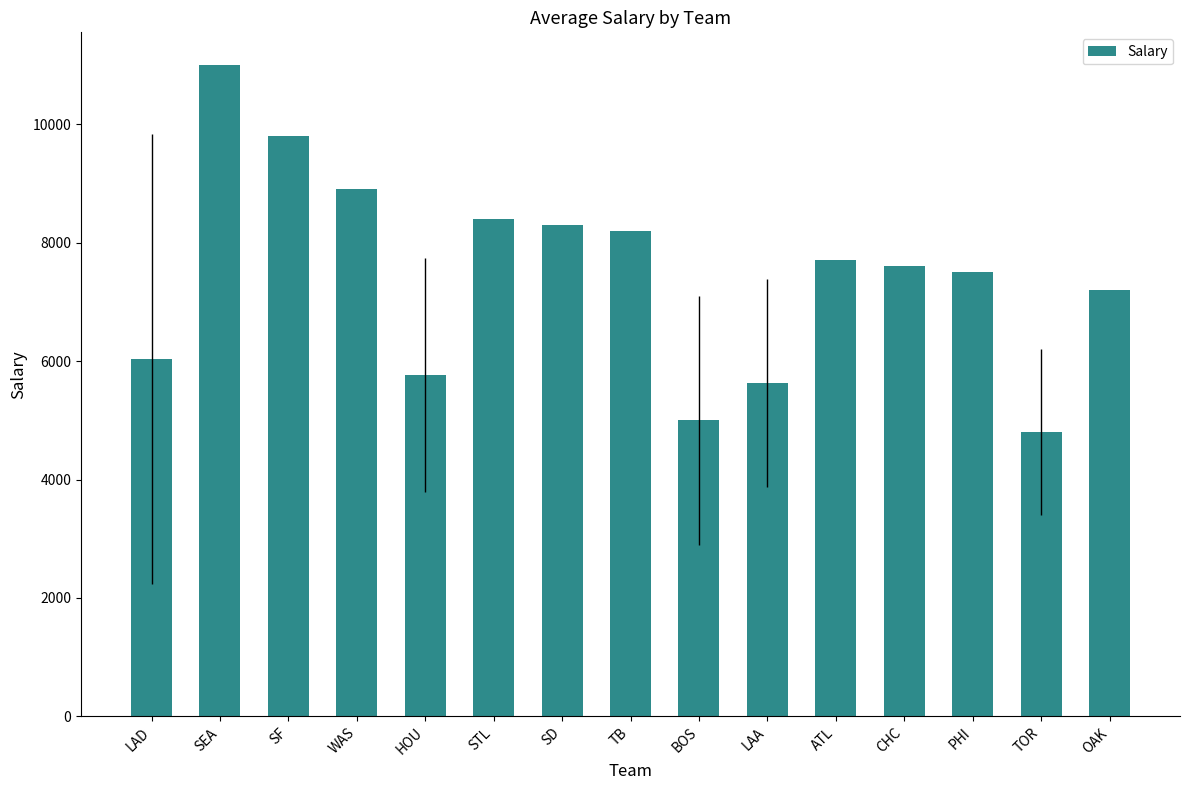

The chart shows a value of 8259.1 at LAD. True or false?

False